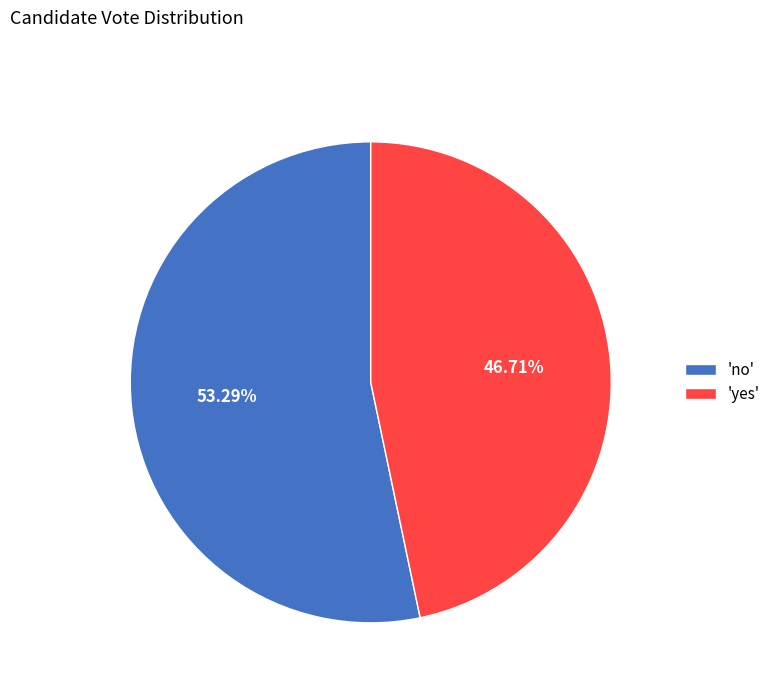

Count the number of slices in the pie.

2